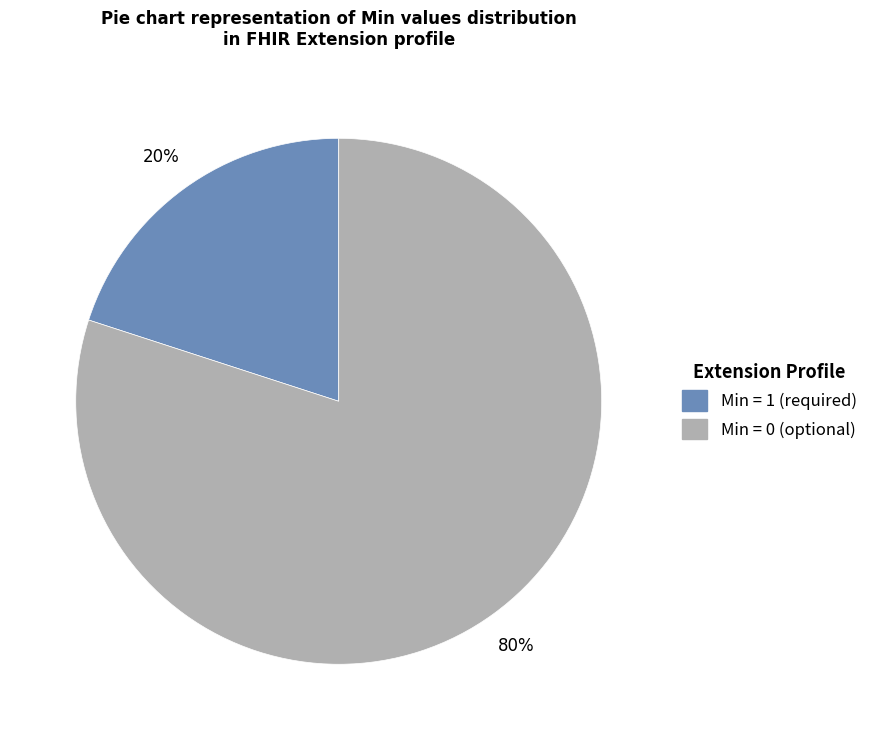

To the nearest percent, what is the average slice percentage?

50%